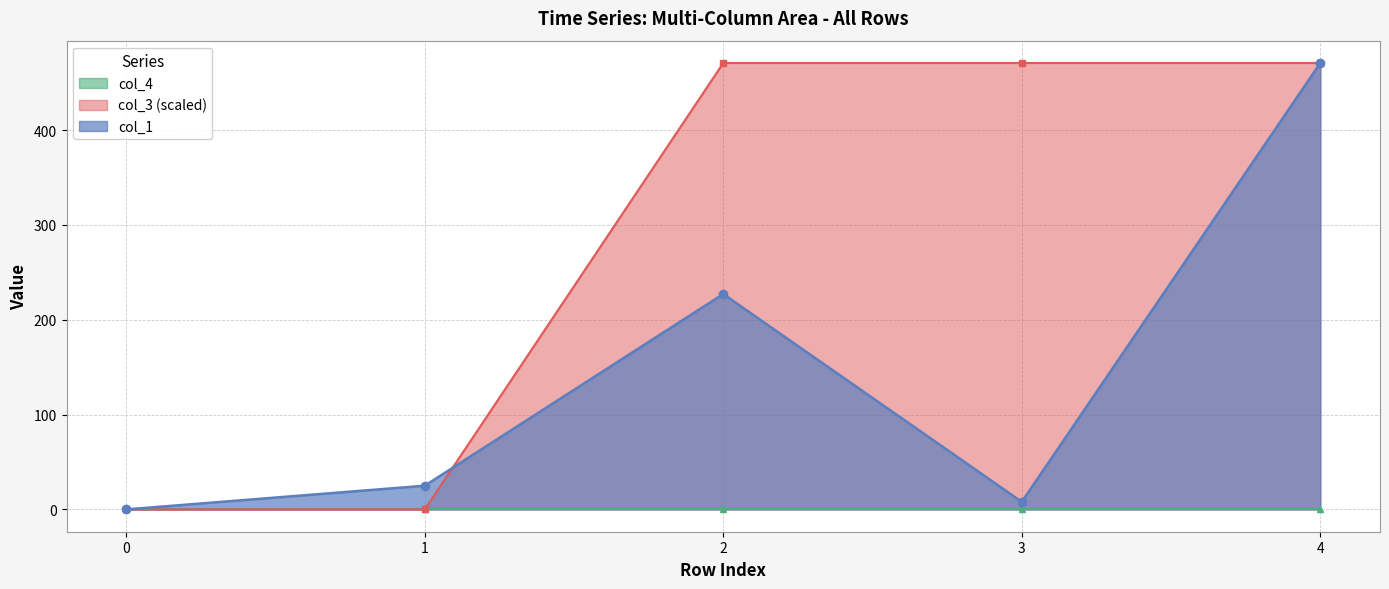

Where is col_1 nearest to the value 235?

2